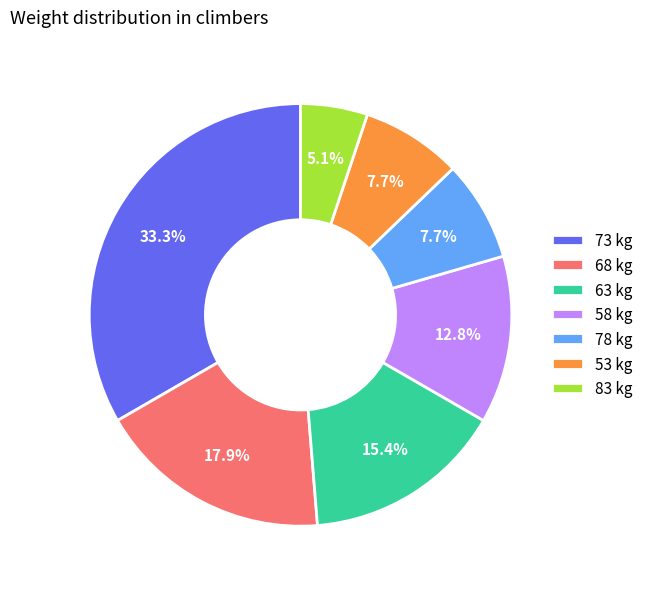

Approximately how many times larger is the value at 68 kg compared to 83 kg?

3.5